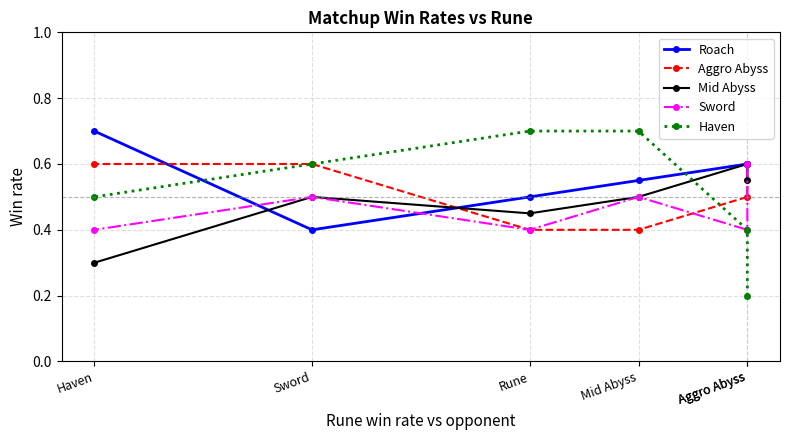

What is the value of the Aggro Abyss point at the 4th from the left?

0.4